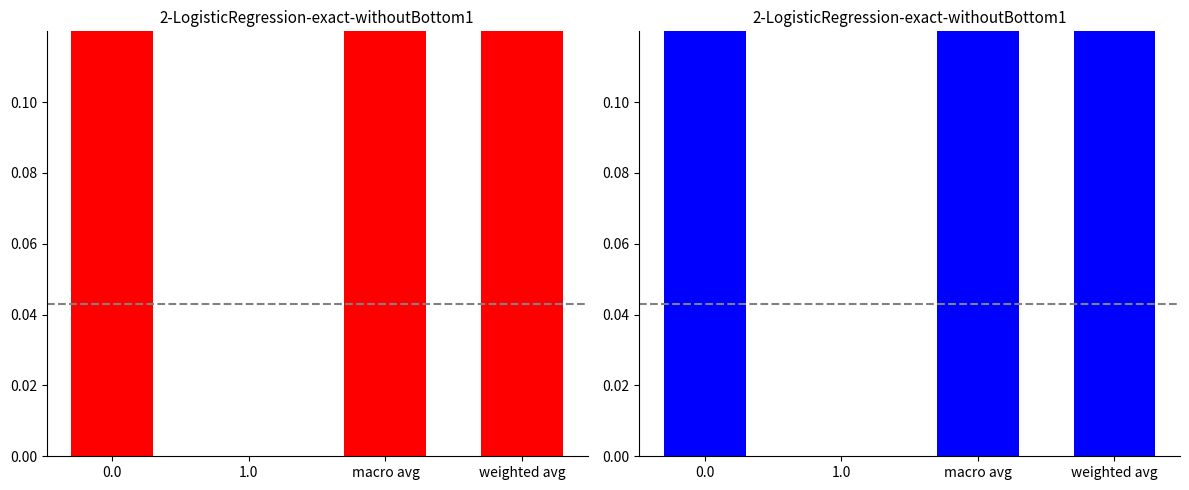

At how many categories does at least one series exceed 0?

3